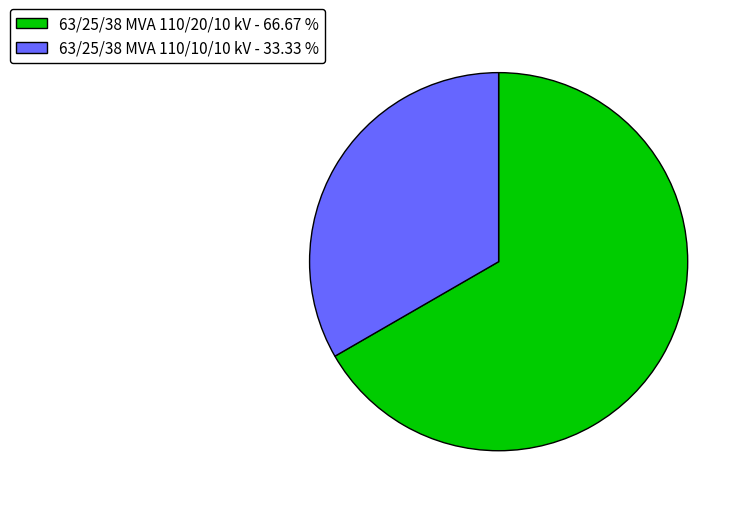

Between 63/25/38 MVA 110/20/10 kV - 66.67 % and 63/25/38 MVA 110/10/10 kV - 33.33 %, which is larger?

63/25/38 MVA 110/20/10 kV - 66.67 %